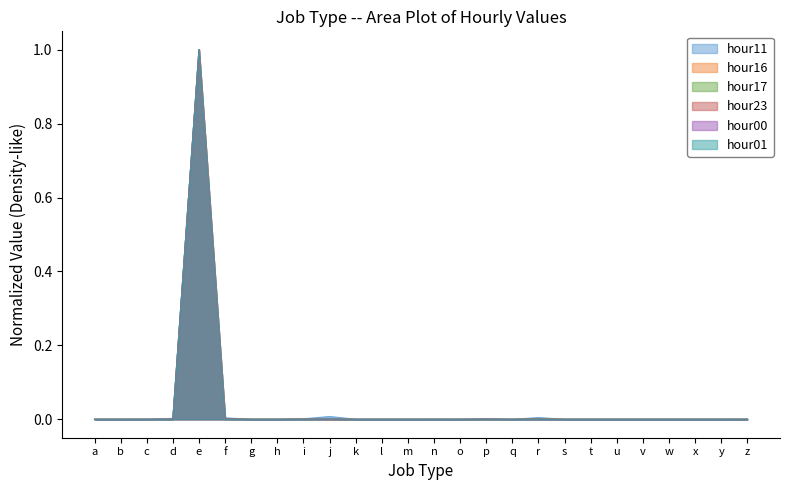

What is the highest value of the hour23 series?

1.0